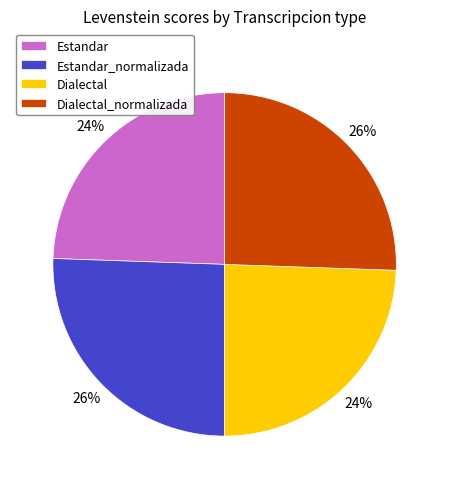

To the nearest percent, what is the average slice percentage?

25%